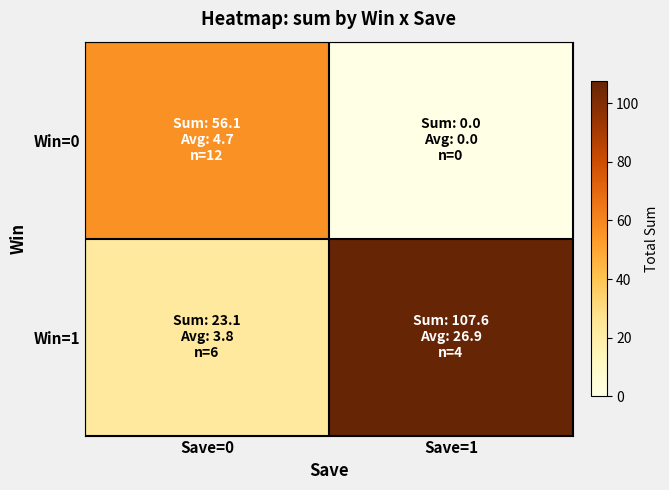

Which series changed the most between Save=0 and Save=1?

Win=1